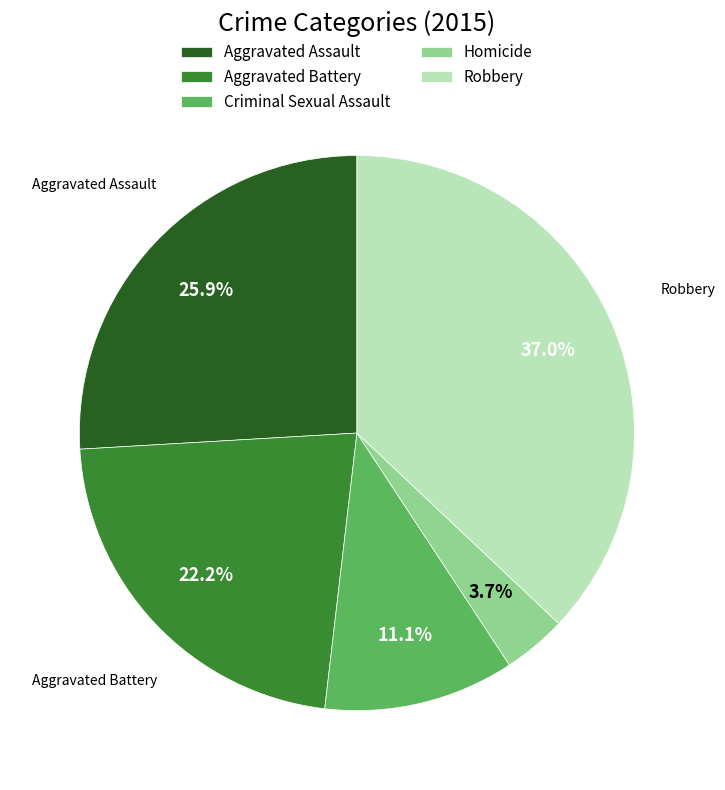

To the nearest percent, what is the combined percentage of Aggravated Battery and Robbery?

59%